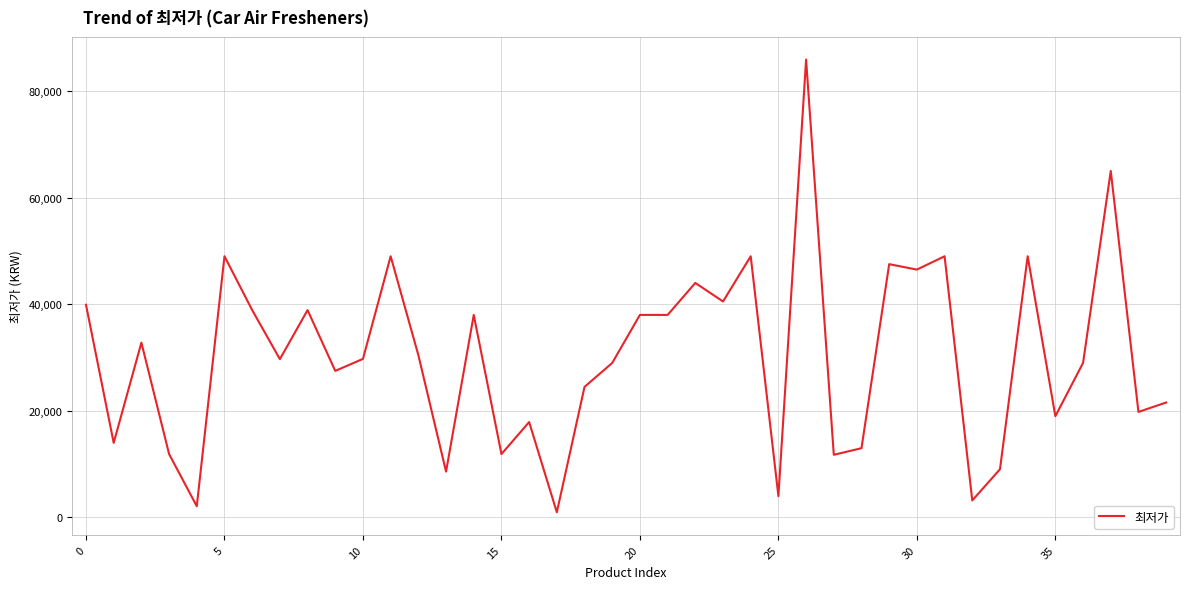

What is the greatest value displayed?

85900